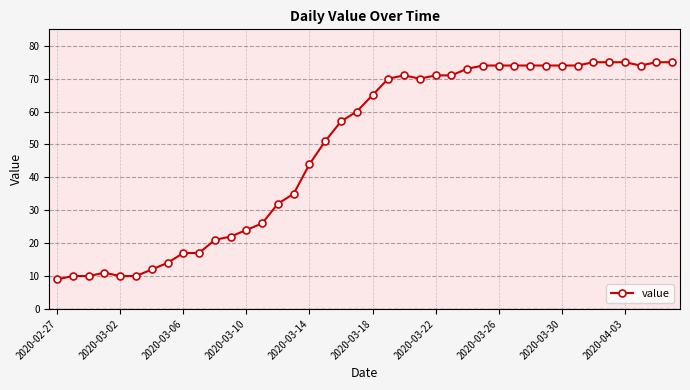

What is the average value?

49